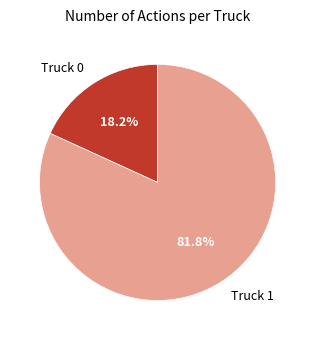

Which category has the biggest portion of the pie?

Truck 1